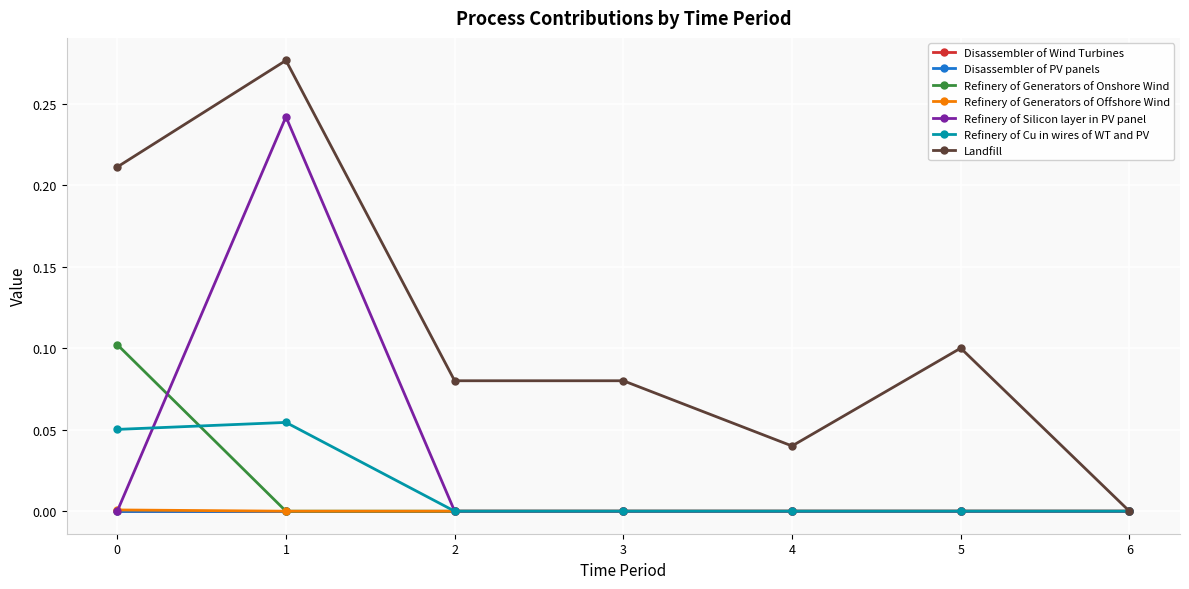

What is the difference between the Refinery of Generators of Onshore Wind values at 0 and 4?

0.1